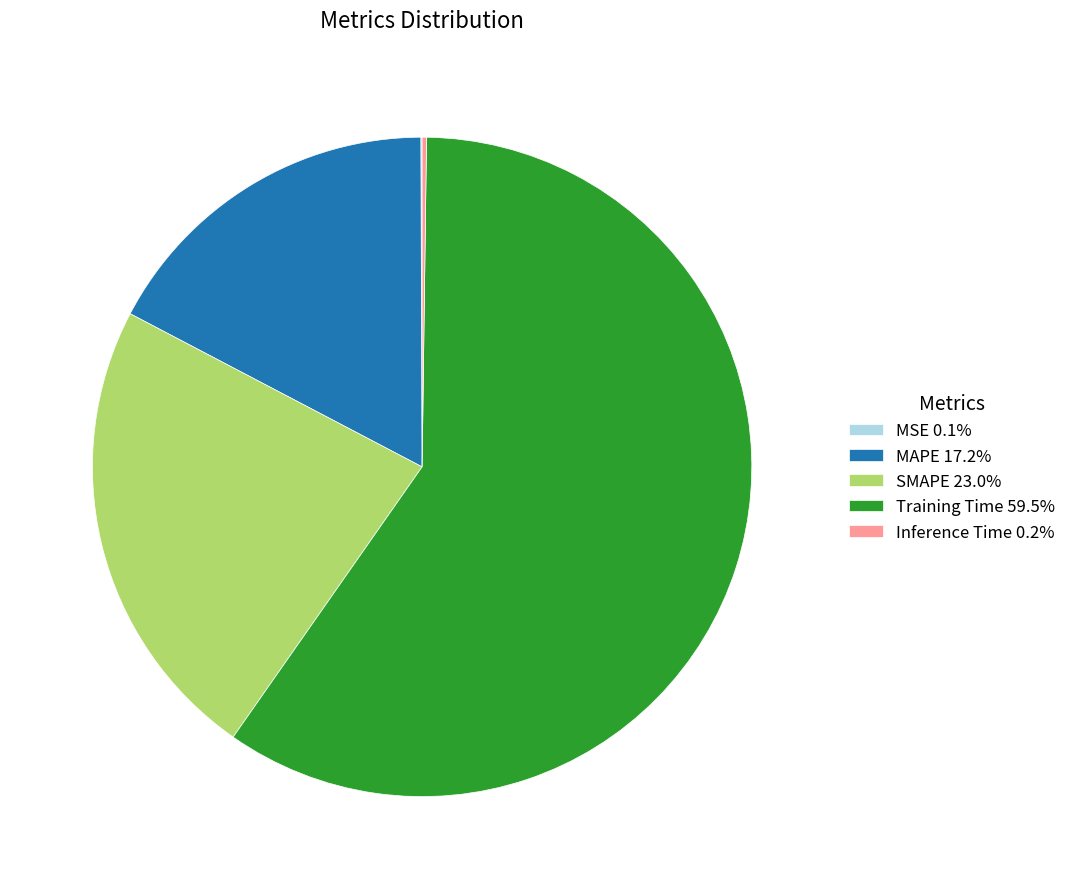

True or false: Training Time accounts for 59% of the total.

True